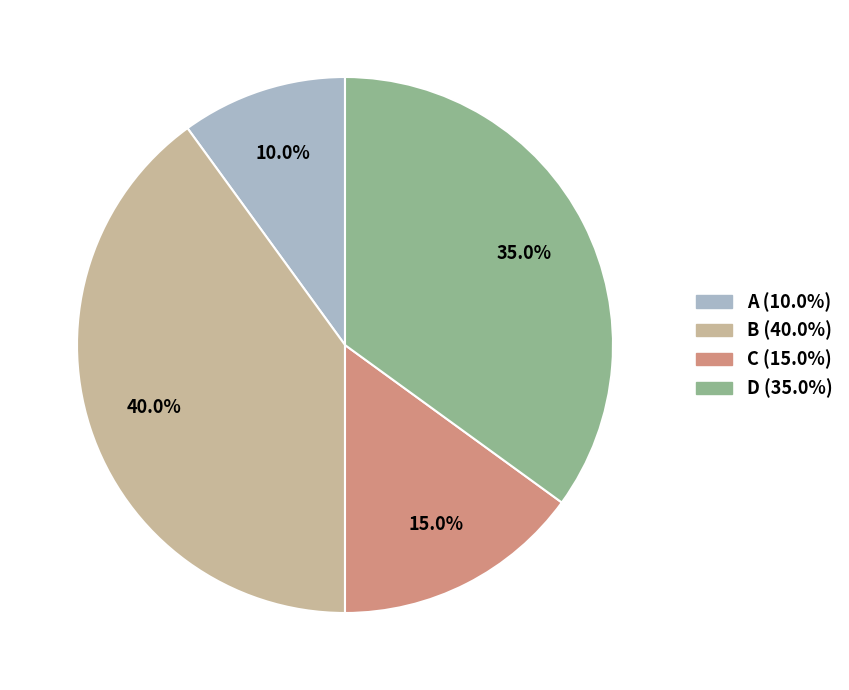

Which has a higher value, D or B?

B